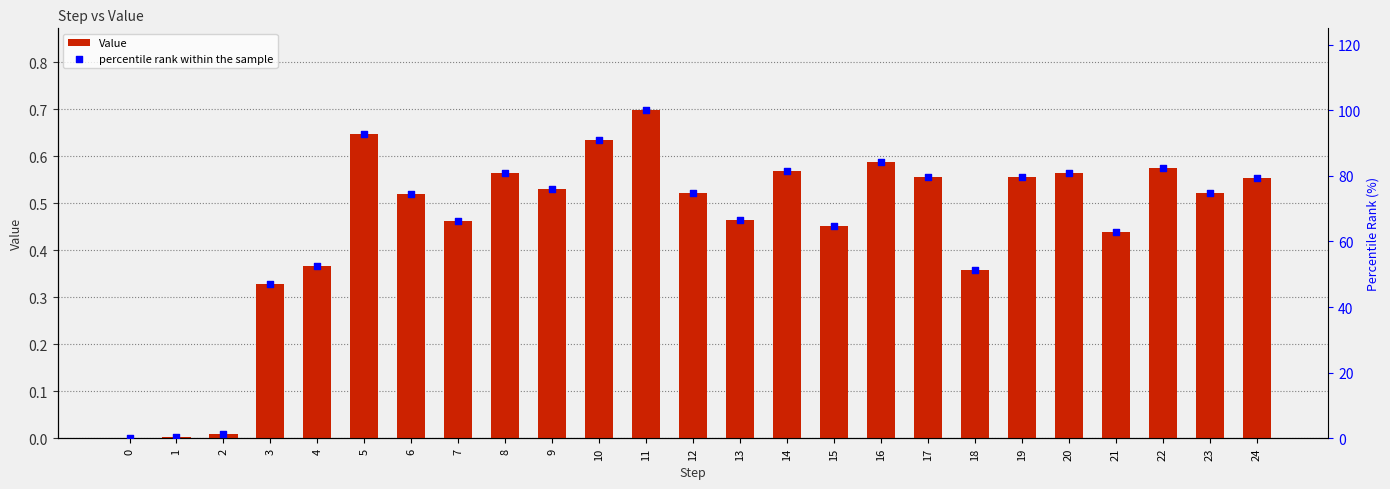

At which category is the sum across all series the highest?

11